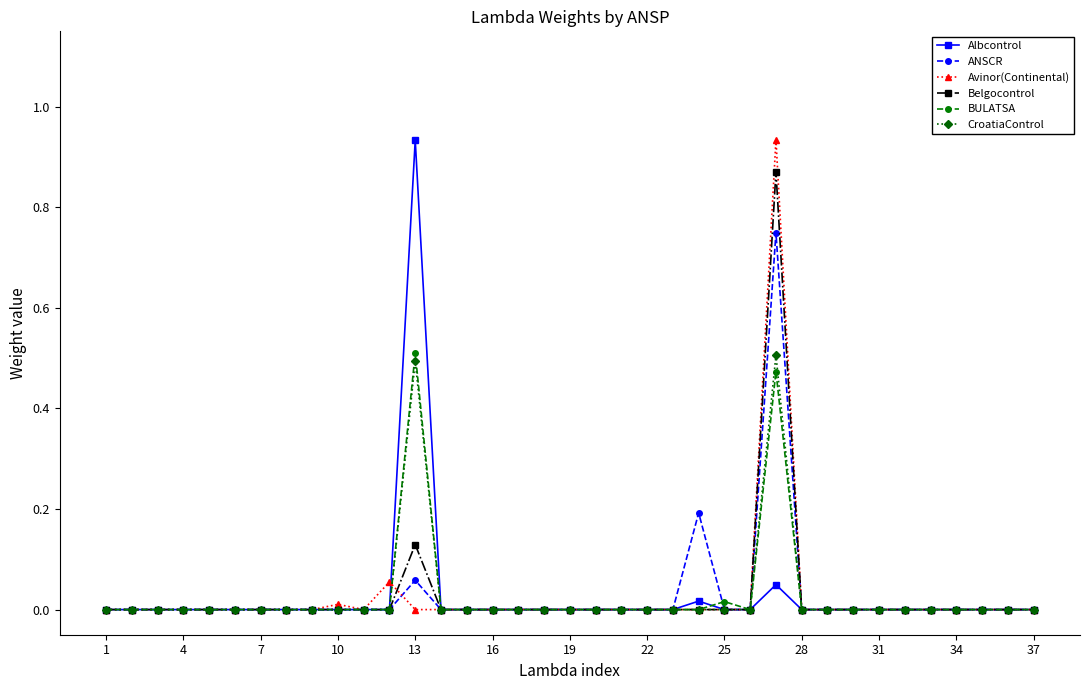

True or false: CroatiaControl has more than 0 interior local peaks.

True